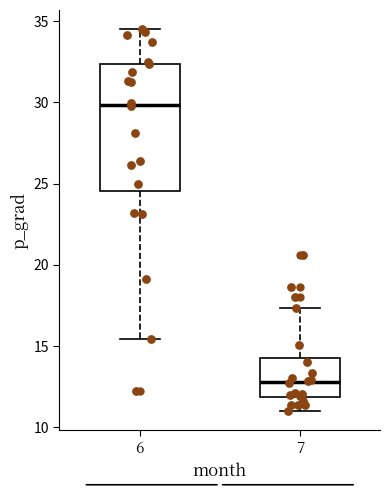

Reading left to right, transcribe this box plot: for each box, give where its median line is, the range the box spans, and where its two whiskers end, as read against the y-axis. The values are not printed on the chart, so give them approximately, as read against the axis.

6: median 30.0, box 24.5 to 32.5, whiskers 15.5 to 34.5
7: median 13.0, box 12.0 to 14.5, whiskers 11.0 to 17.5